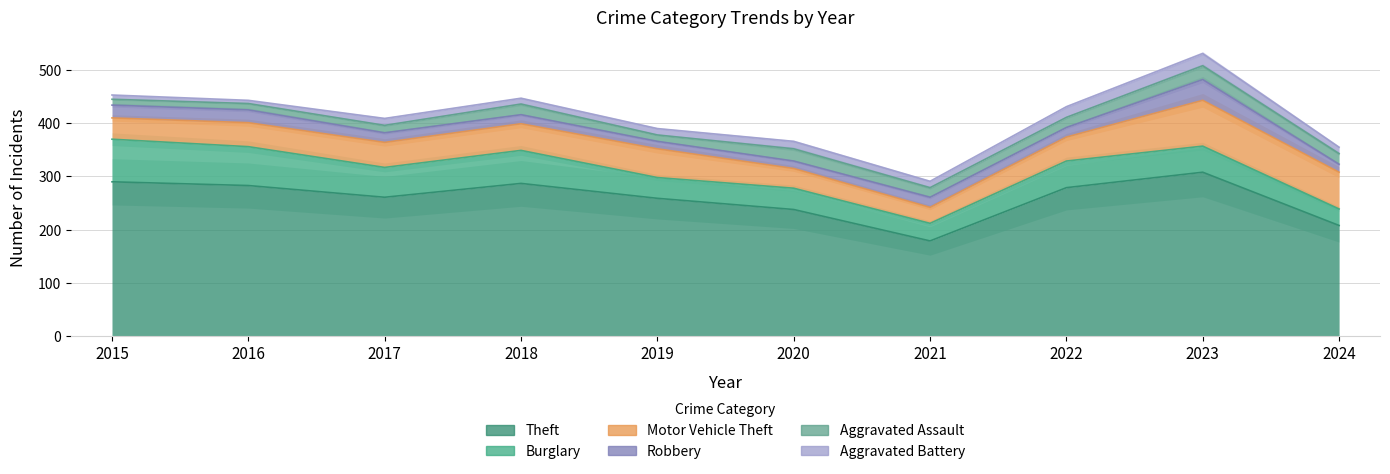

True or false: Aggravated Battery and Aggravated Assault intersect in this chart.

True